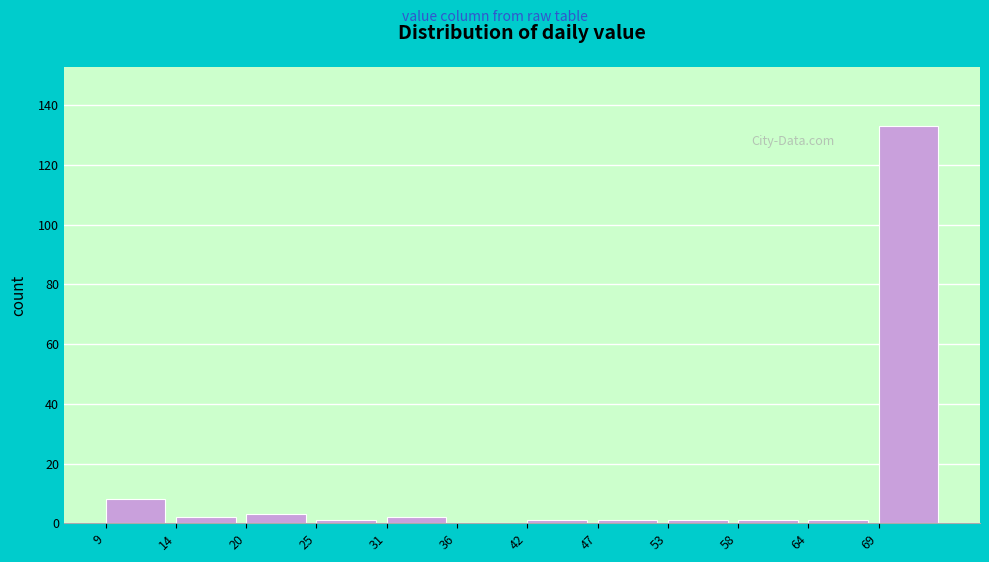

What is the height of the bar covering 14.5 to 20.0 on the x-axis? Neither the bar edges nor the heights are printed on the chart, so give them approximately, as read against the axes.

2